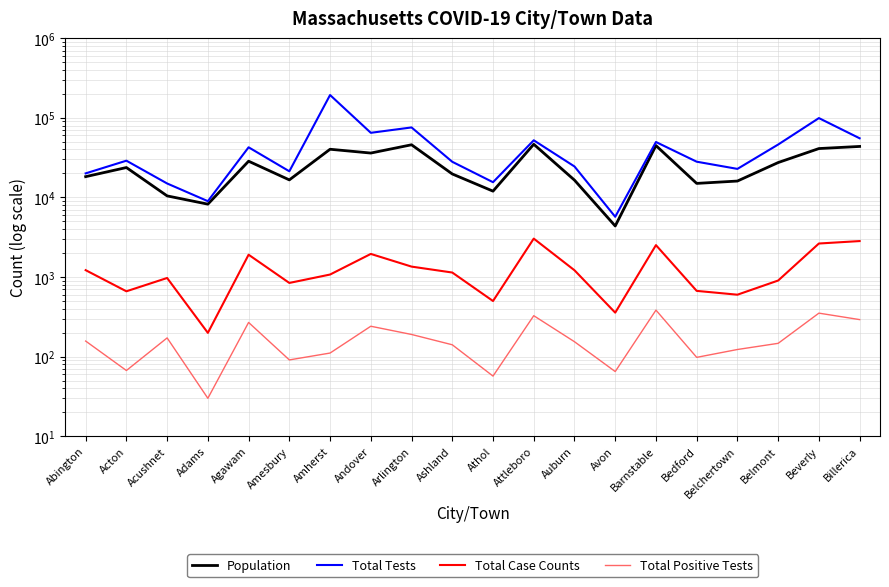

Is this an area chart (filled region under the line)?

No